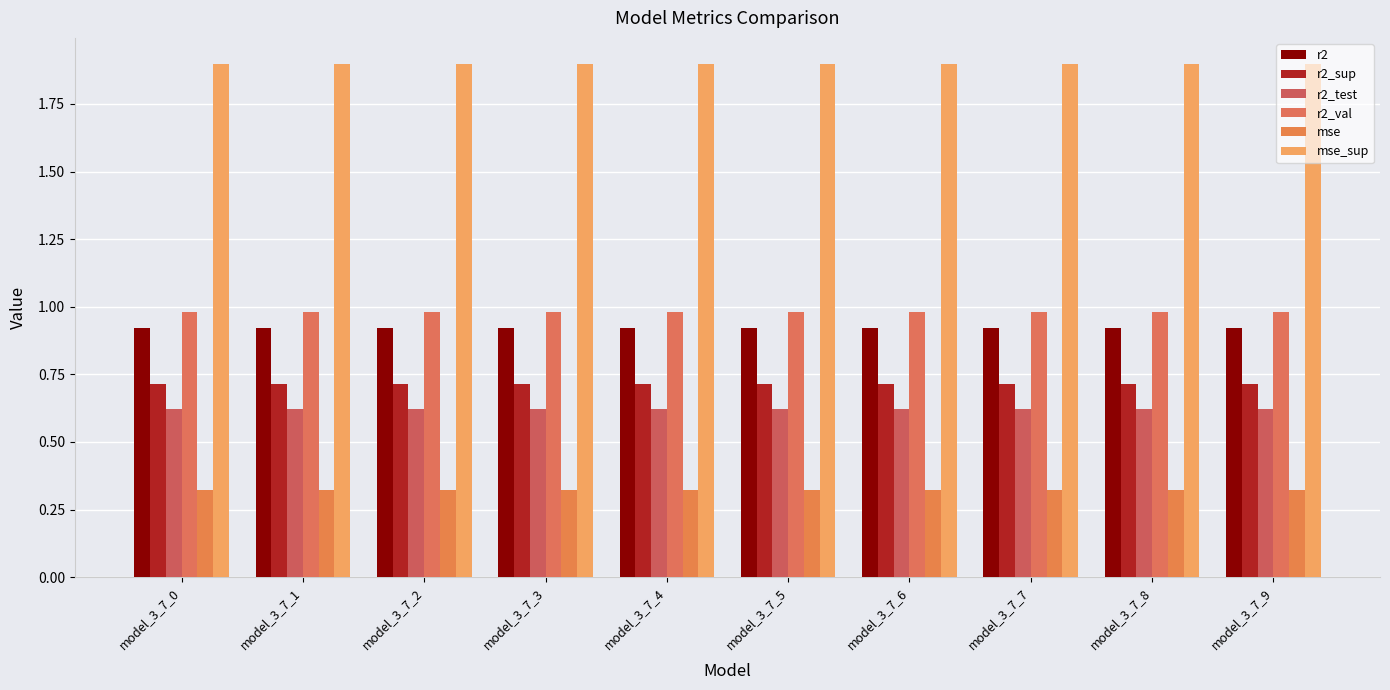

Which has a higher value, model_3_7_5 or model_3_7_6?

model_3_7_5